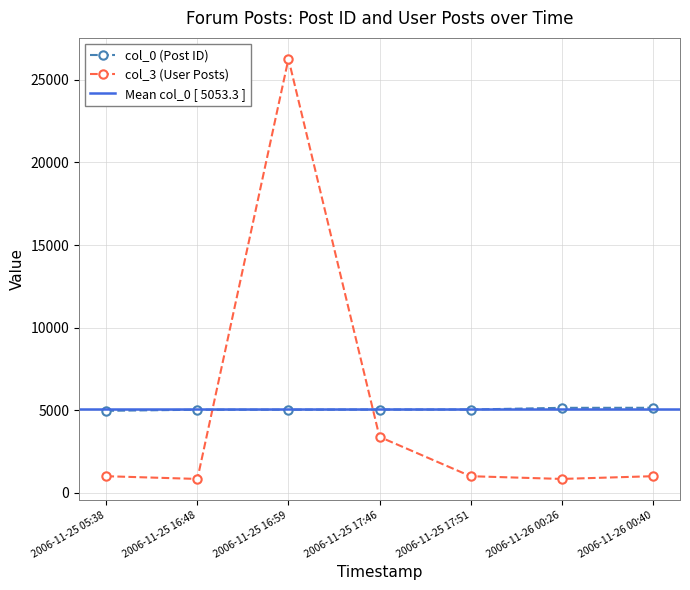

At how many categories does at least one series exceed 10596?

1